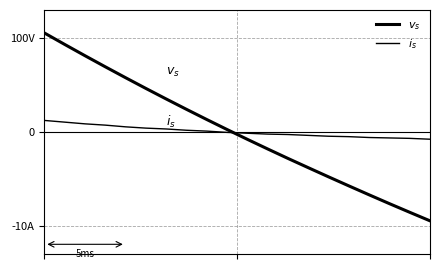

Reading left to right, extract all data points from this chart.

$v_s$: 105.0	92.8	80.8	69.0	57.4	46.0	34.7	23.7	12.9	2.2	-8.2	-18.5	-28.5	-38.4	-48.2	-57.8	-67.3	-76.7	-85.9	-95.0
$i_s$: 11.9	10.1	8.3	6.9	5.1	3.7	2.8	1.5	0.5	-0.8	-1.7	-2.6	-3.1	-4.0	-4.9	-5.4	-6.3	-6.7	-7.2	-8.1